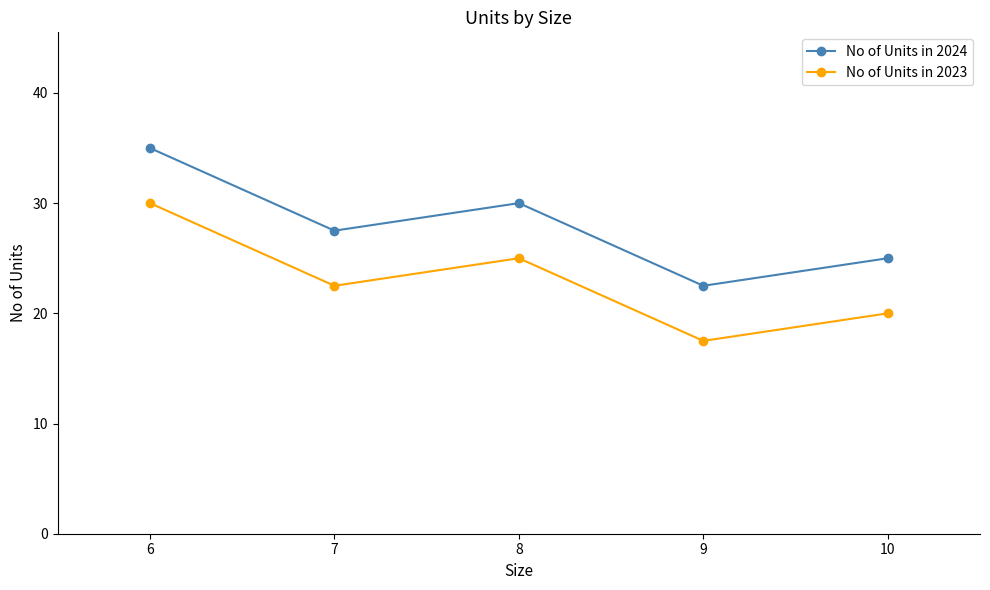

The No of Units in 2023 series shows 30.0 at 6. True or false?

True